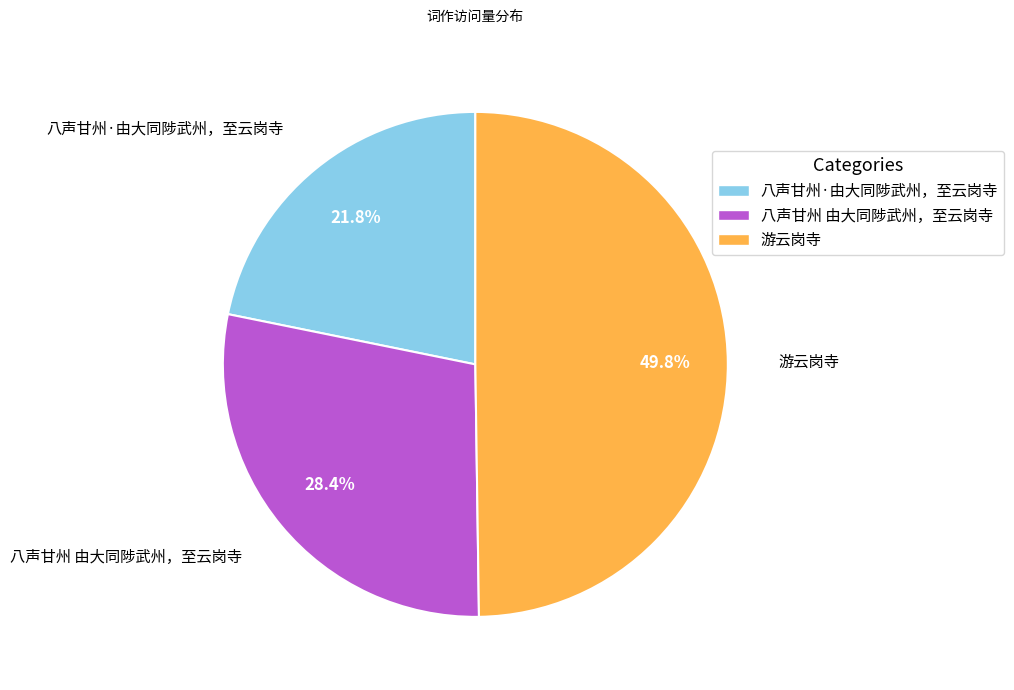

Combined, what portion of the pie is 八声甘州 由大同陟武州，至云岗寺 and 八声甘州·由大同陟武州，至云岗寺?

50.2%